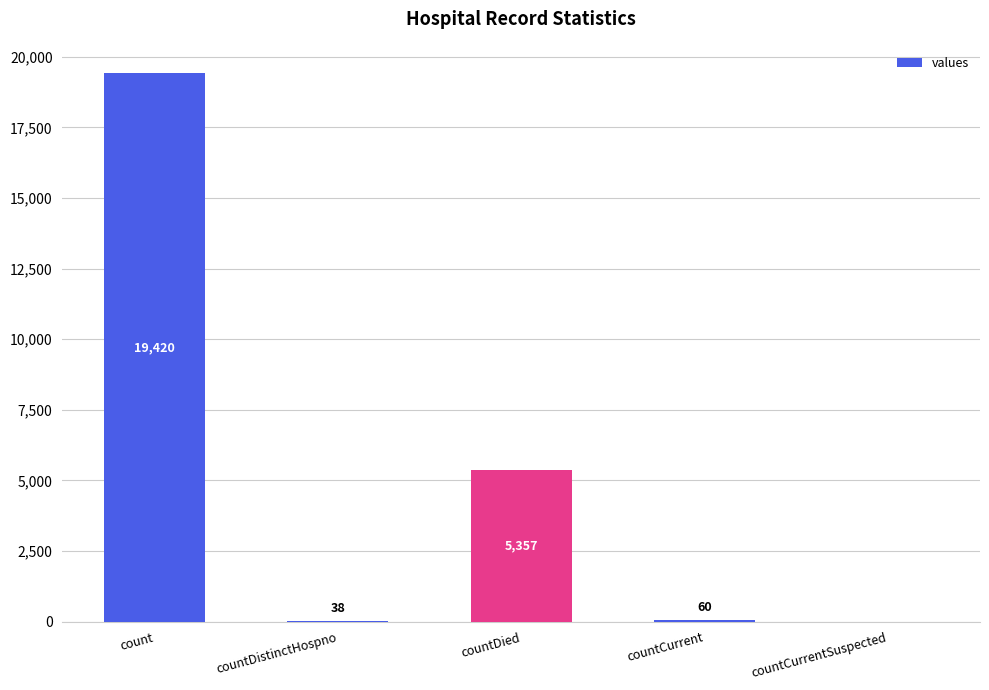

At which label does the data first exceed 60?

count